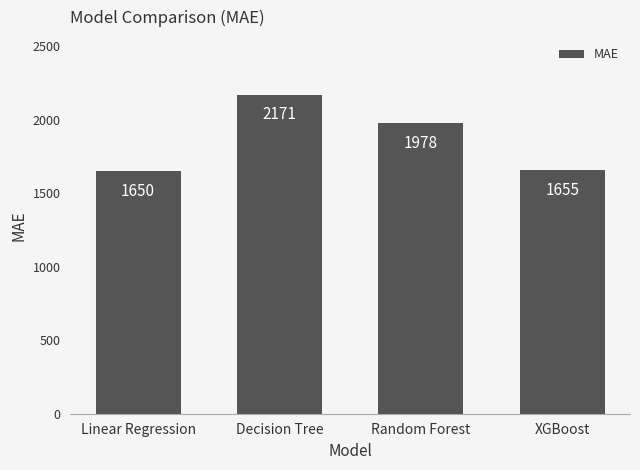

What is the smallest value displayed?

1650.3